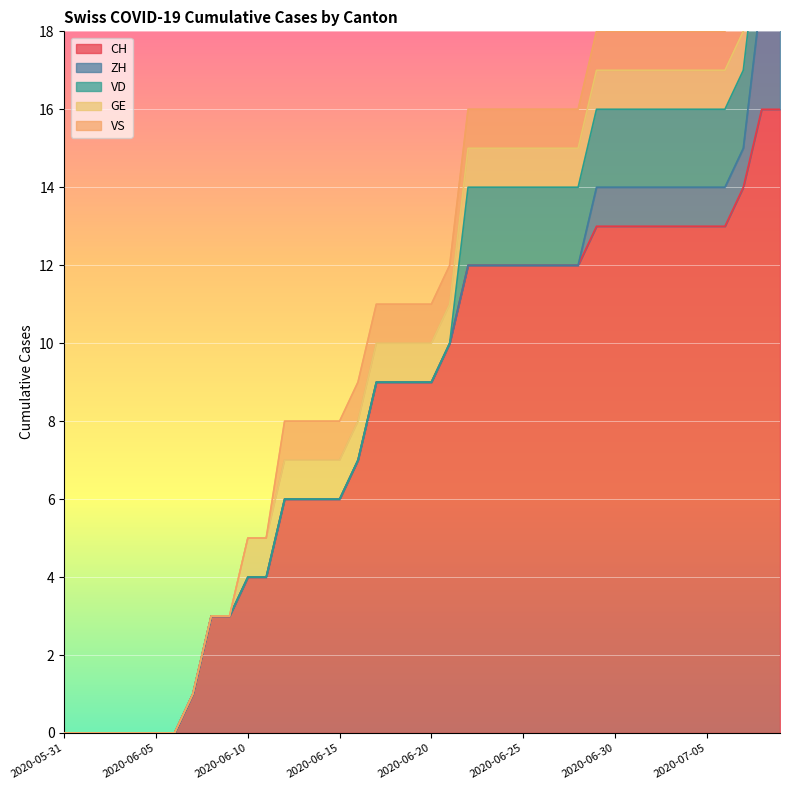

Is it true that CH equals 13 at 2020-06-30?

True